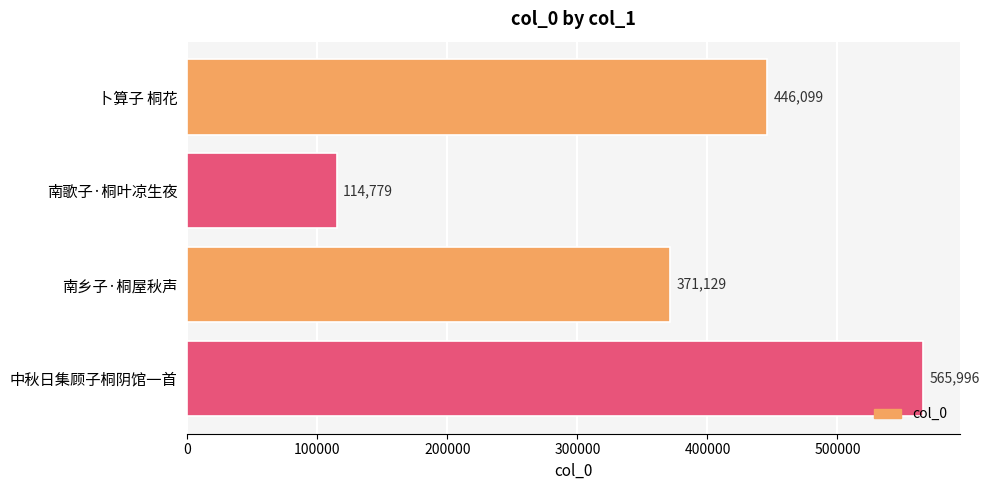

What is the label of the 4th bar from the bottom?

卜算子 桐花